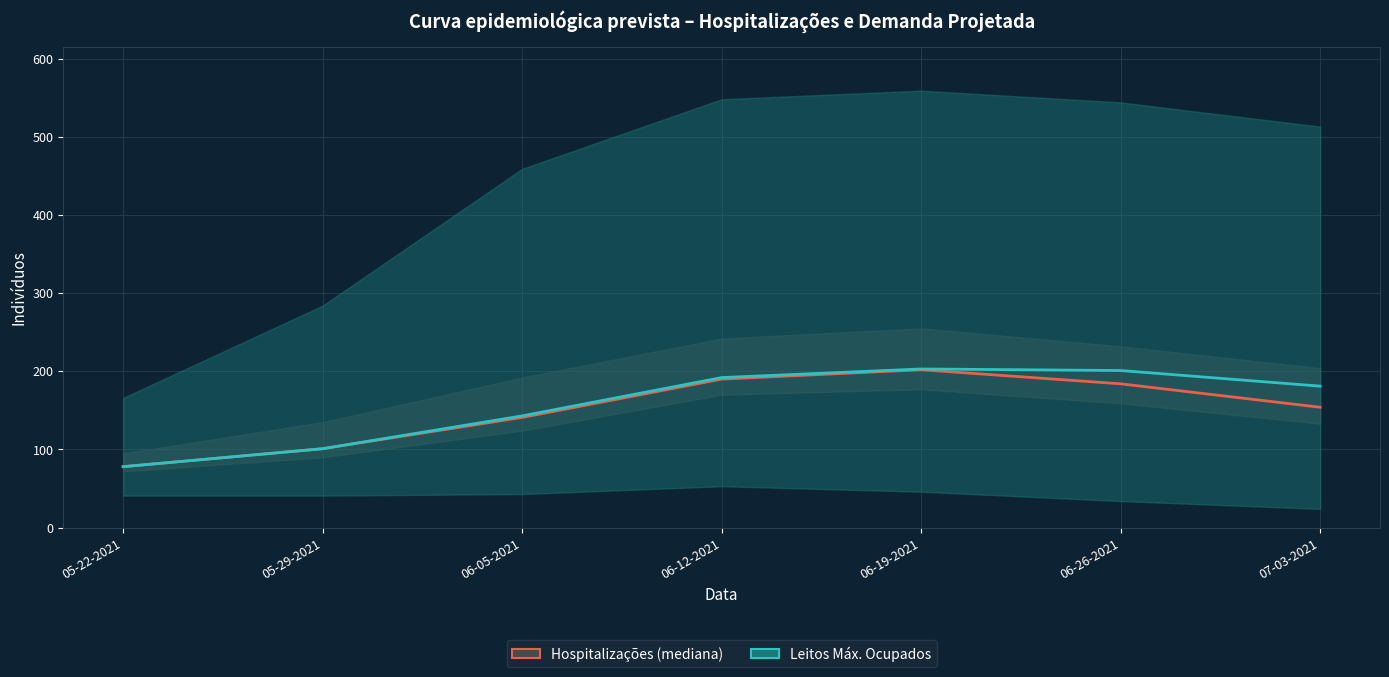

True or false: Total Hospitalizations (Median) has a value of 78 at 05-22-2021.

True